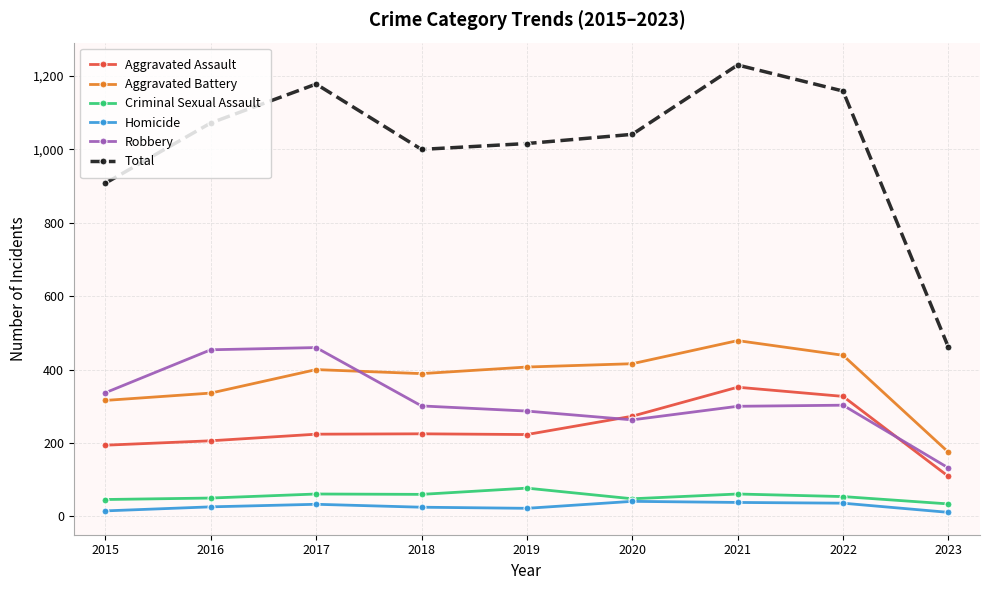

What is the maximum value shown in the chart?

1230